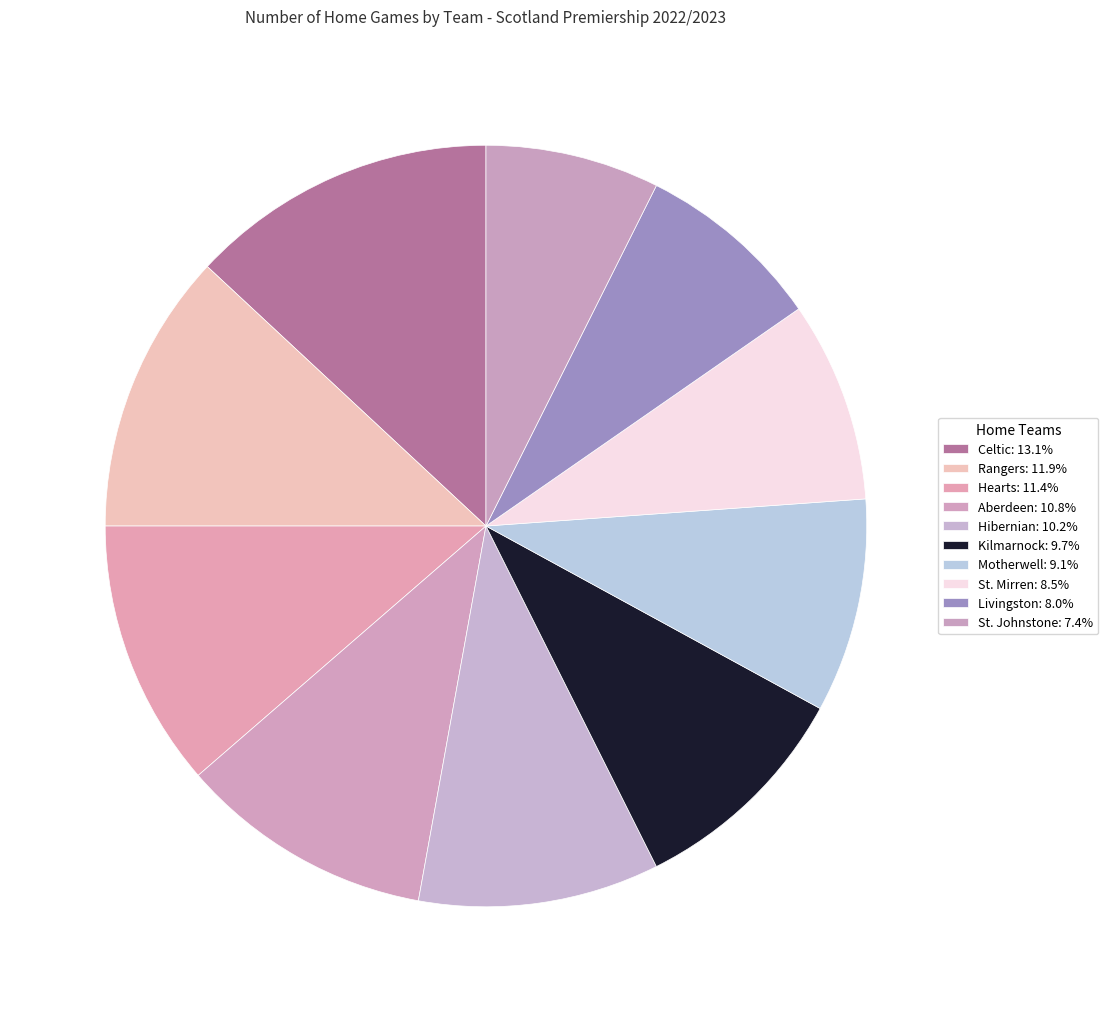

Count the number of slices in the pie.

10